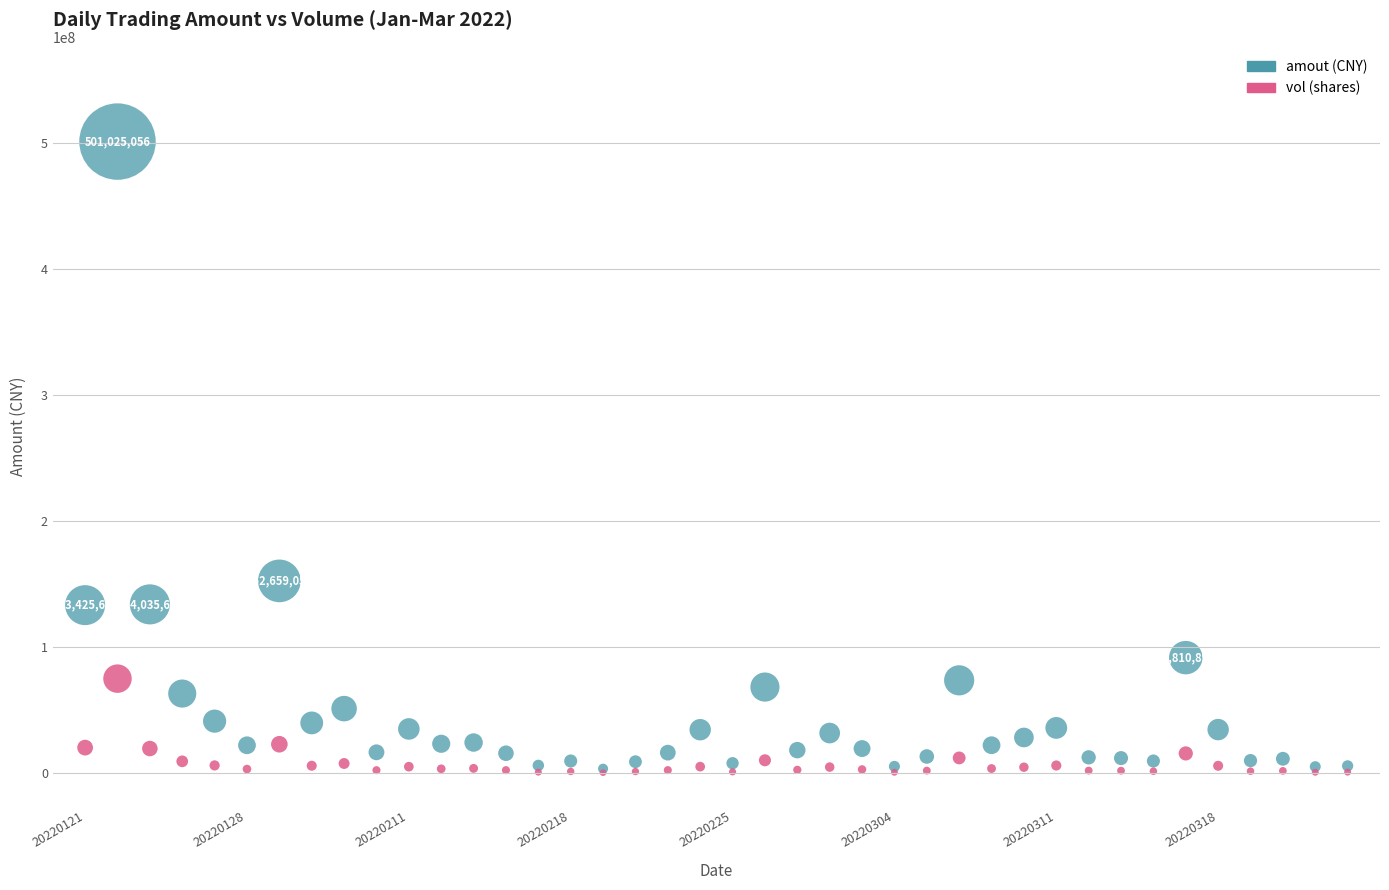

Across all series, what Y value is closest to 250810522?

152659056.0